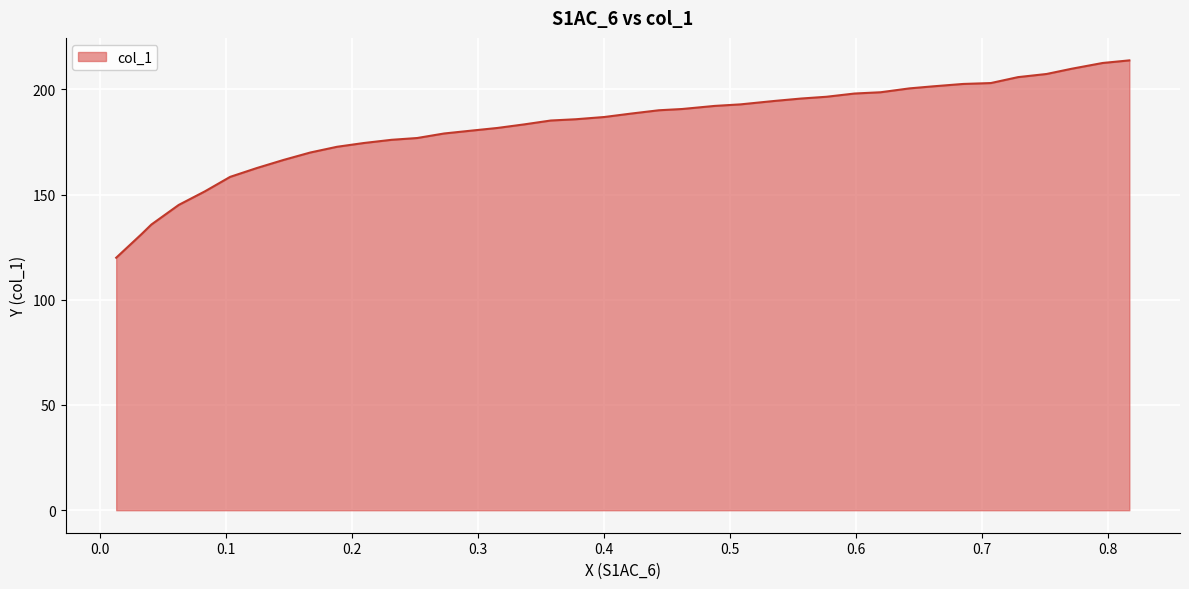

What is the greatest value displayed?

213.7